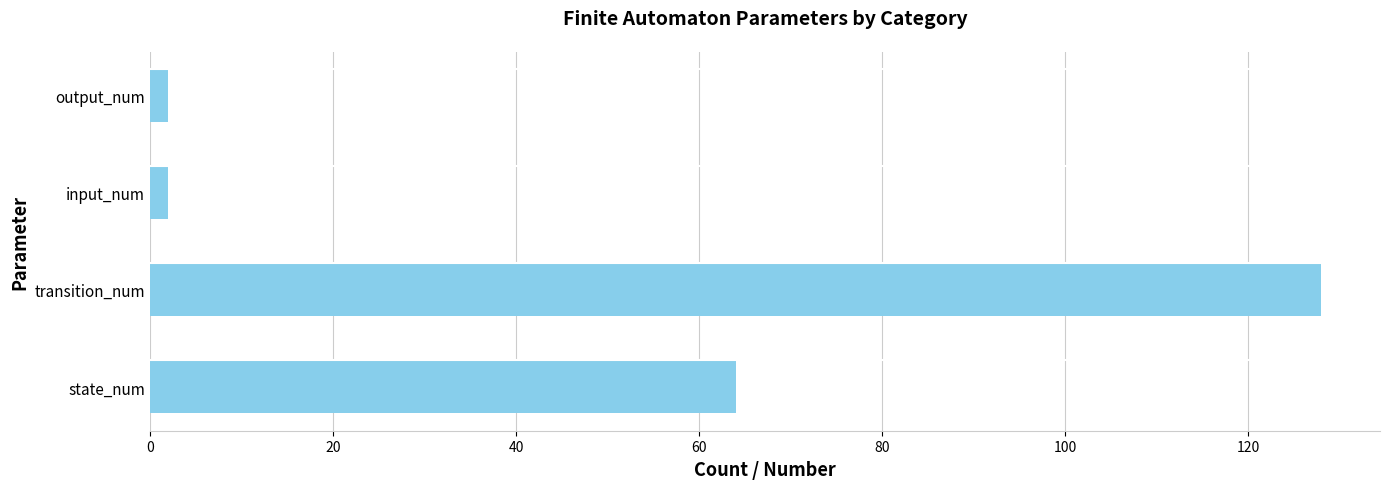

What is the greatest value displayed?

128